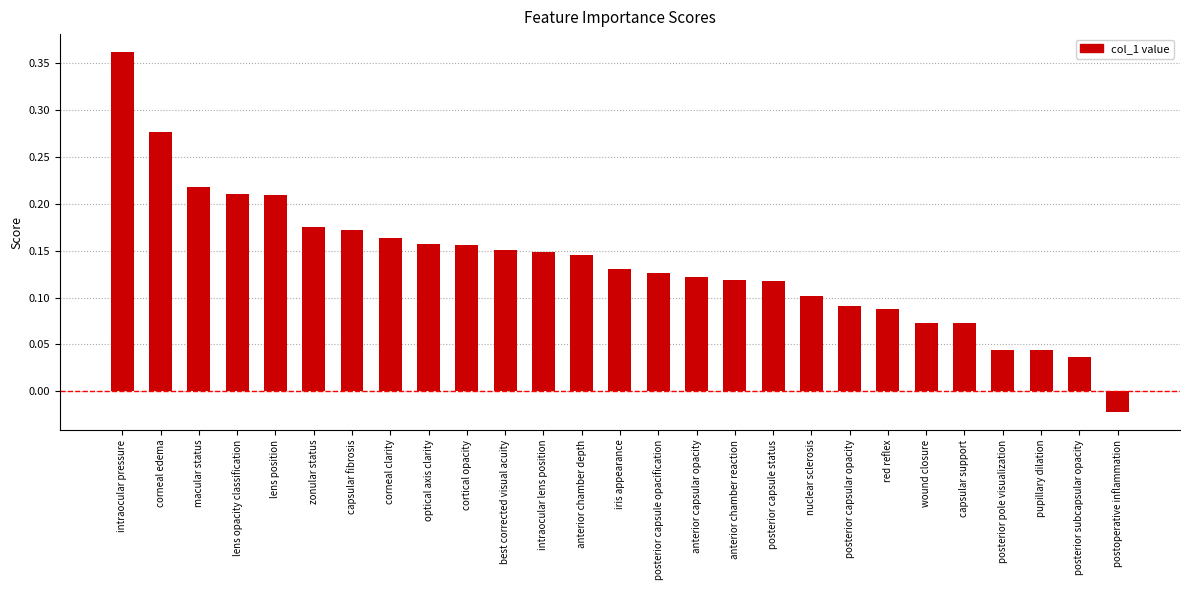

Is it true that the value at iris appearance is 0.1?

True